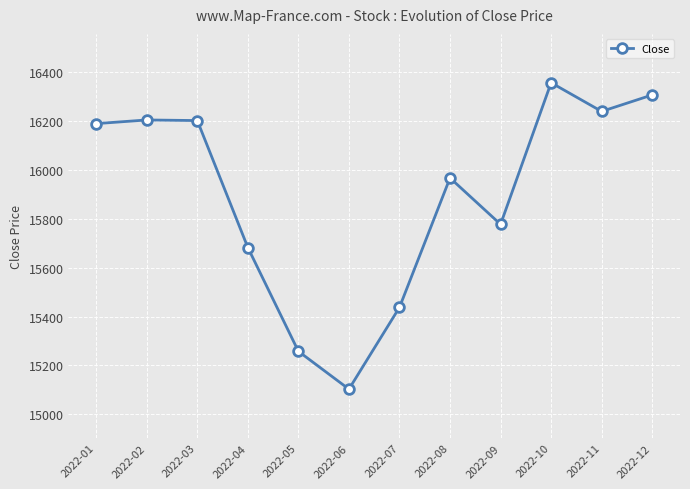

The value at 2022-09 is 28104.7. True or false?

False